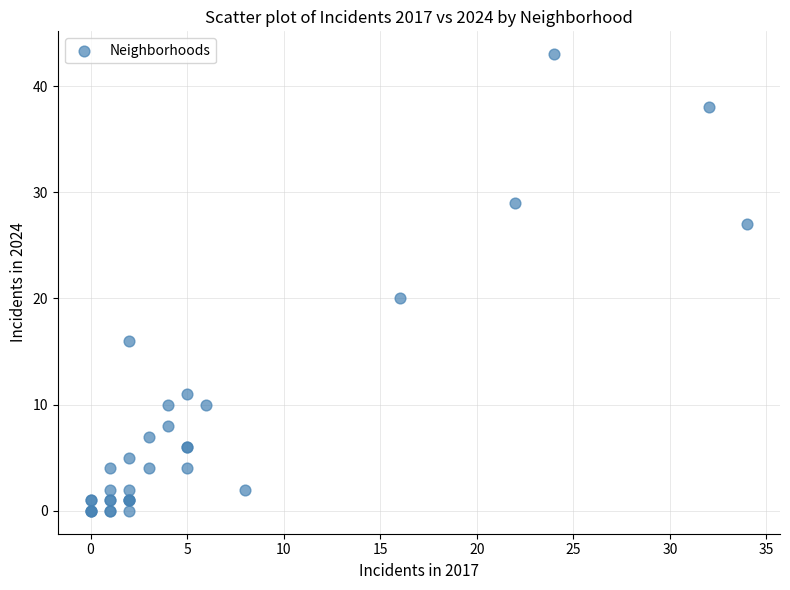

What Y value in the scatter plot is closest to 21?

20